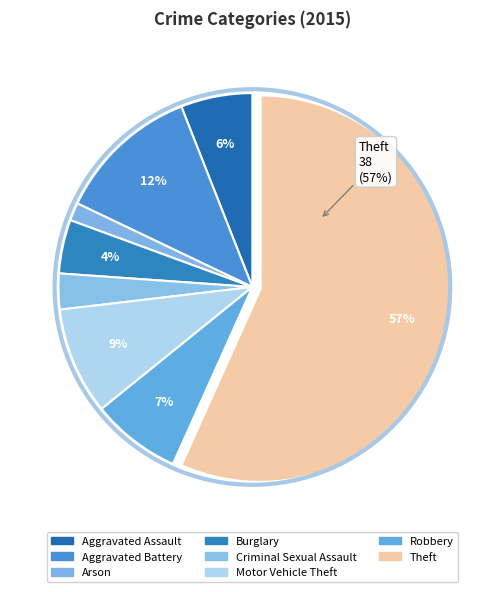

How many slices are in this pie chart?

8